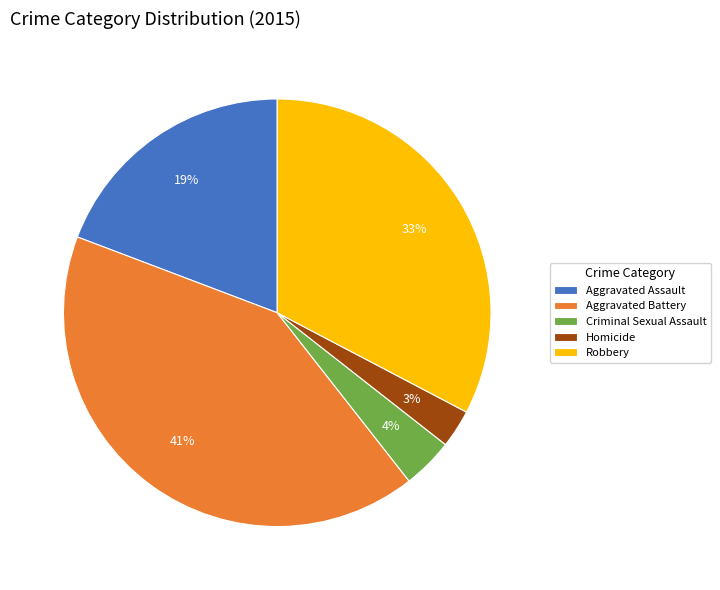

Rank the categories by value from highest to lowest.

Aggravated Battery, Robbery, Aggravated Assault, Criminal Sexual Assault, Homicide